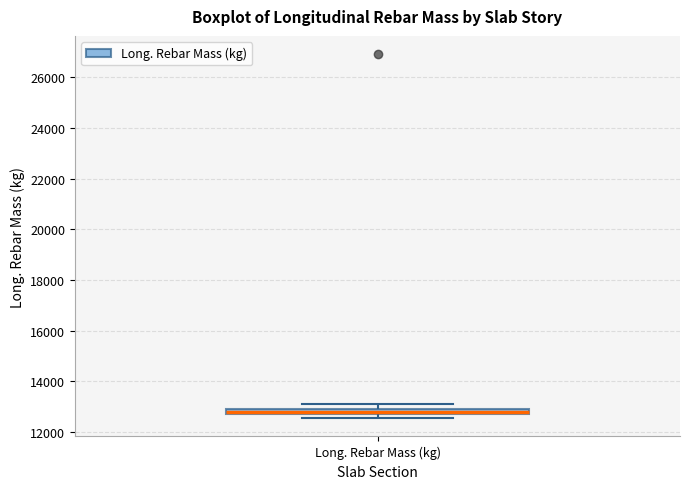

Where does the upper whisker of the box for Long. Rebar Mass (kg) end on the y-axis? The values are not printed on the chart, so give them approximately, as read against the axis.

13200